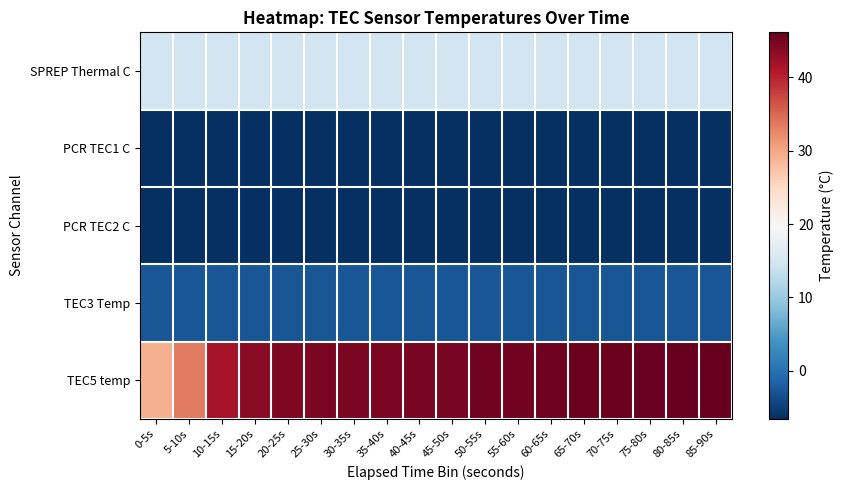

How many categories are shown in the chart?

18